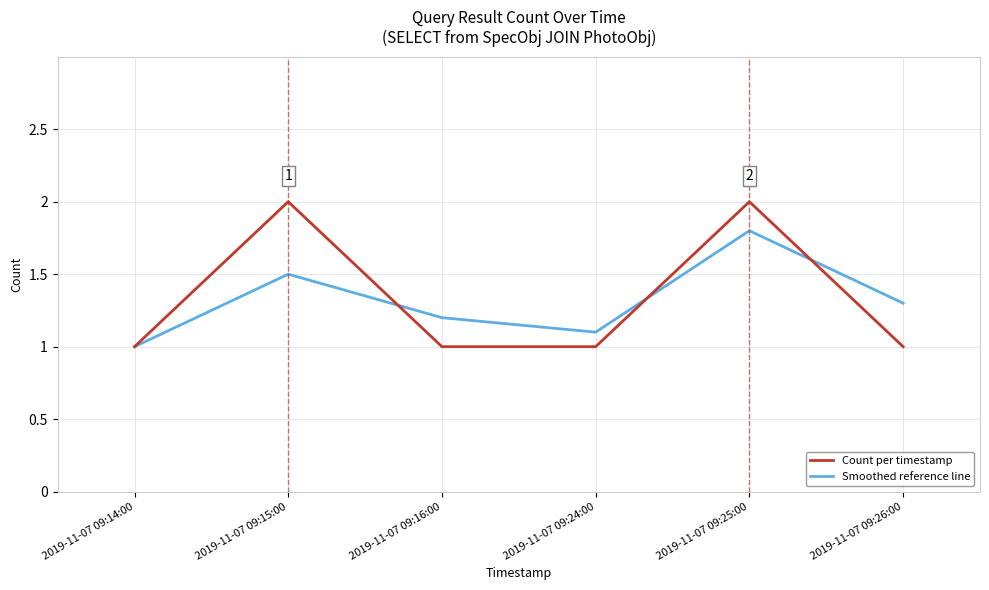

Is the value of Smoothed reference line at 2019-11-07 09:24:00 greater than the value of Count per timestamp at 2019-11-07 09:25:00?

No